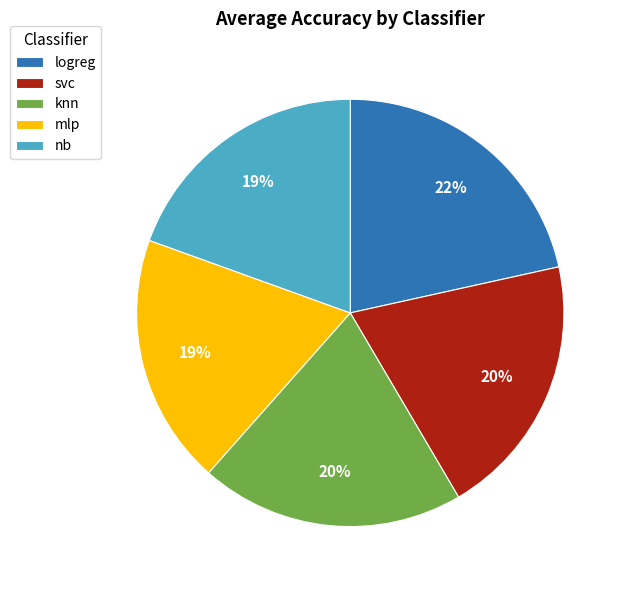

Count the number of slices in the pie.

5